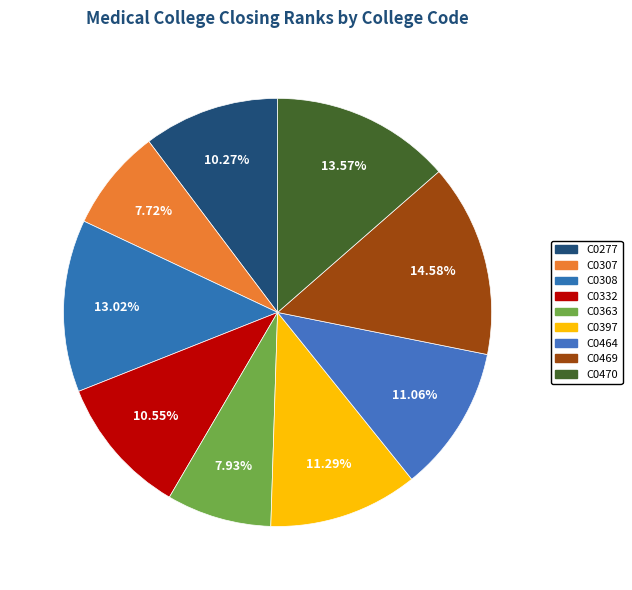

How many segments does this pie chart have?

9